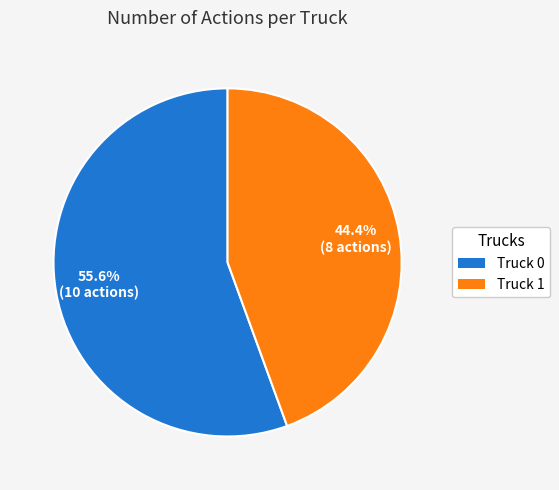

To the nearest percent, what is the difference between the Truck 0 and Truck 1 slice percentages?

11%